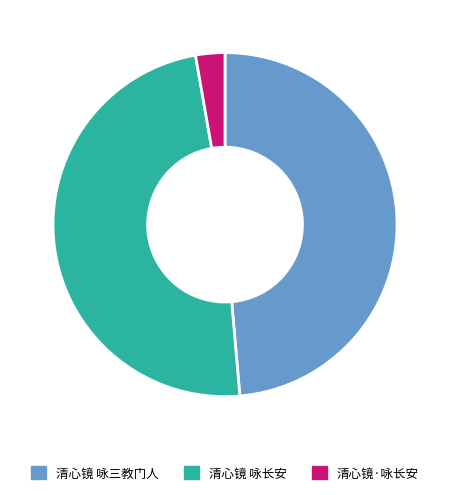

The 清心镜 咏三教门人 slice represents 59% of the pie. True or false?

False